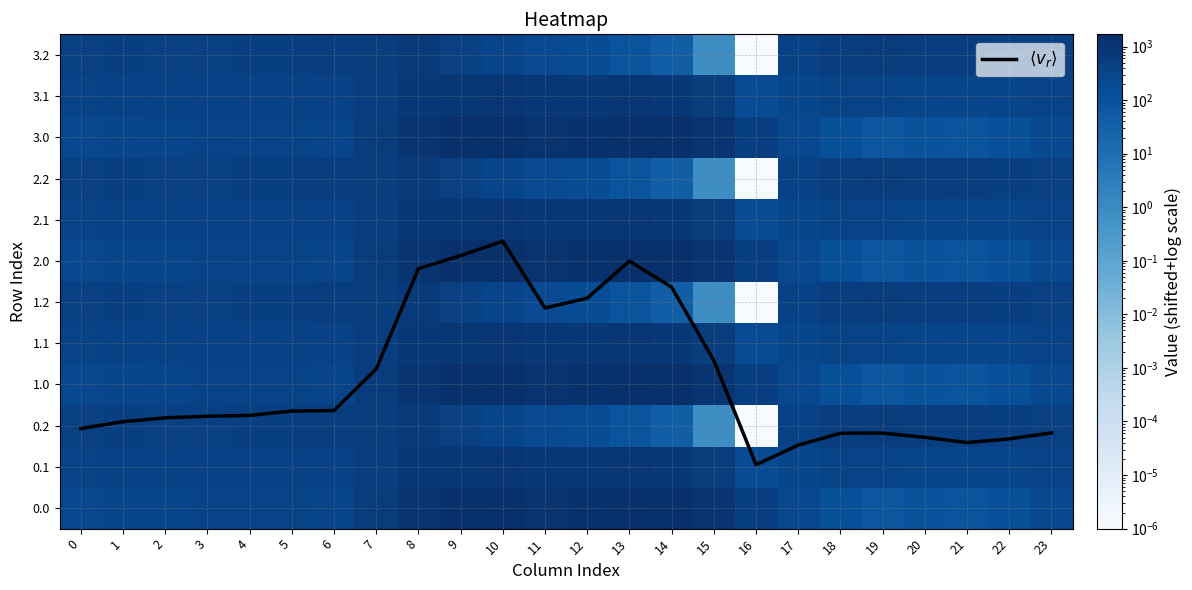

At which category is the sum across all series the highest?

10